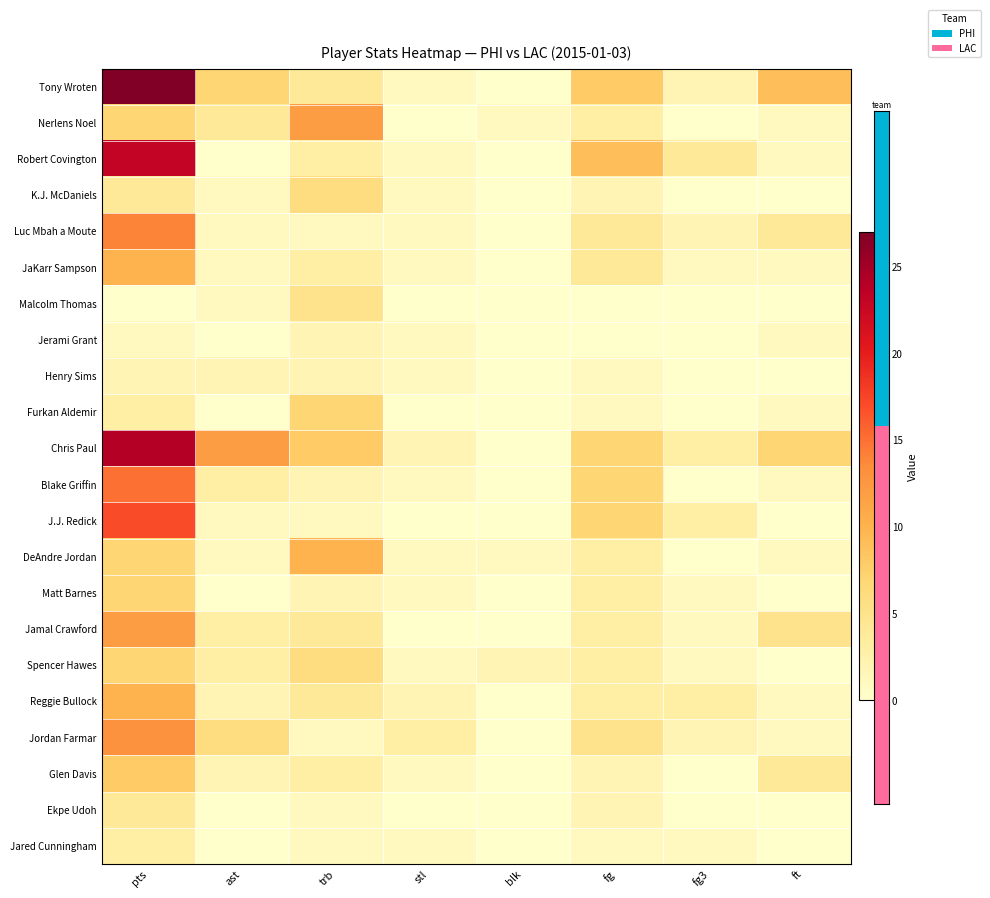

Which label corresponds to the smallest value in the chart?

blk